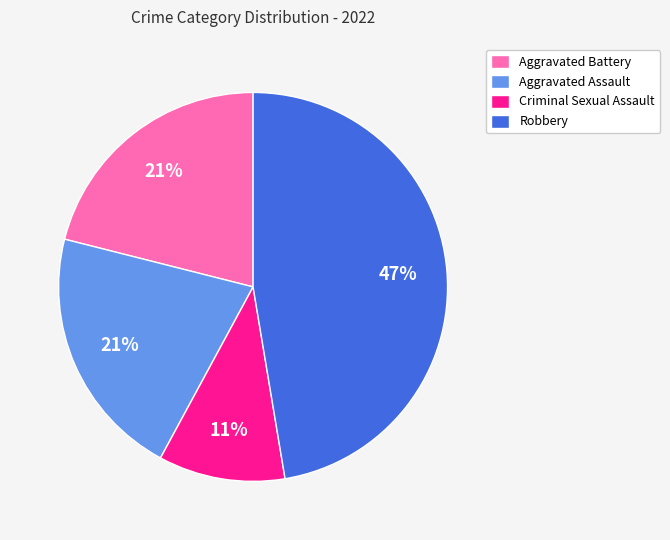

To the nearest percent, what is the average slice percentage?

25%